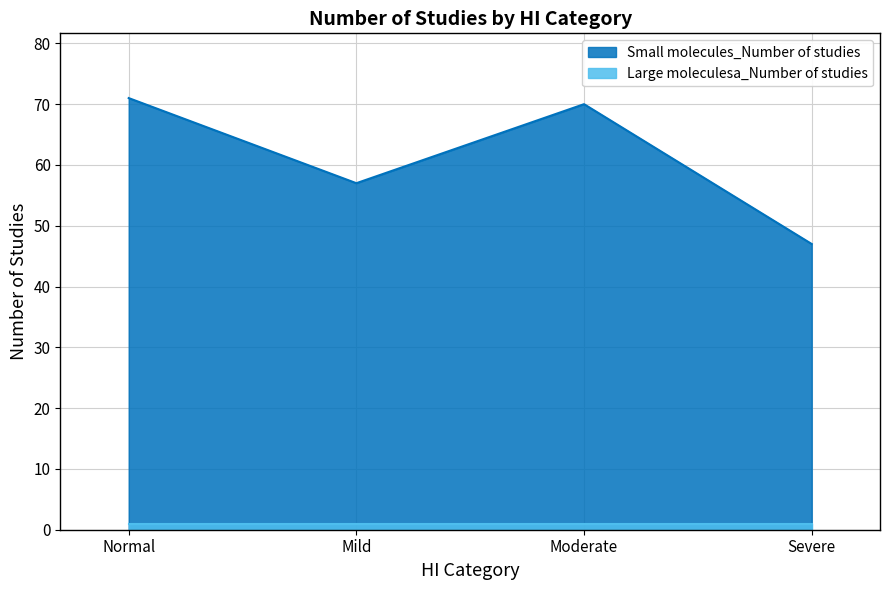

At which label is the value closest to 59?

Mild